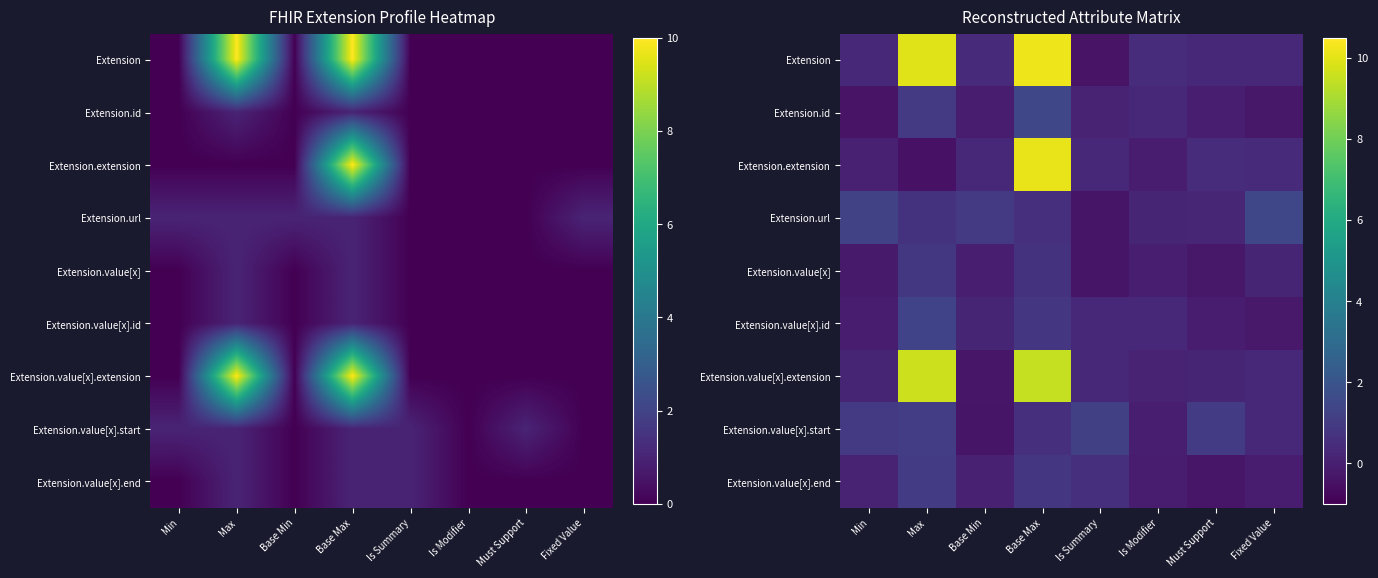

How many values in the Extension.id series exceed 0?

4